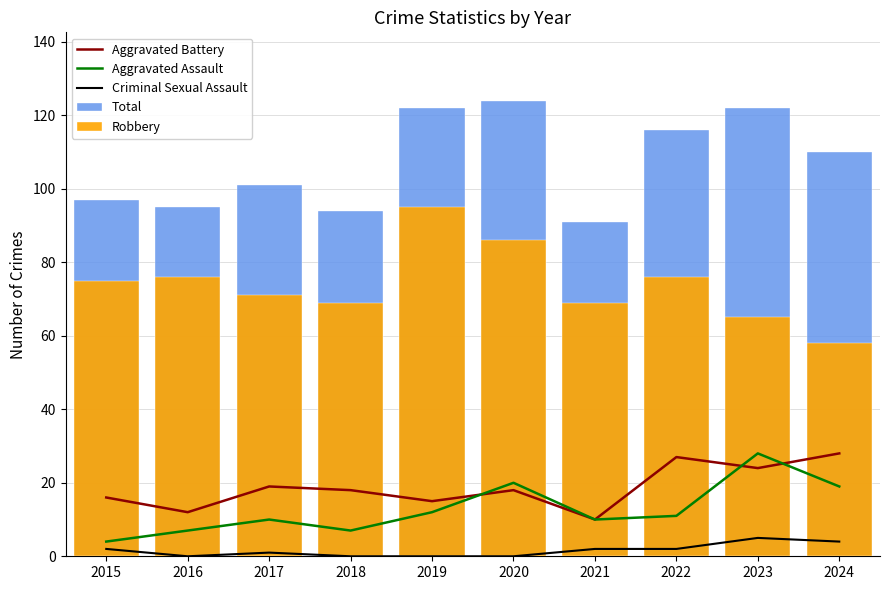

At which category is the sum across all series the highest?

2020